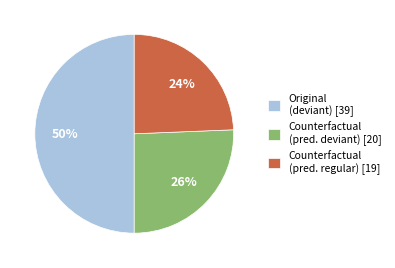

How many segments does this pie chart have?

3